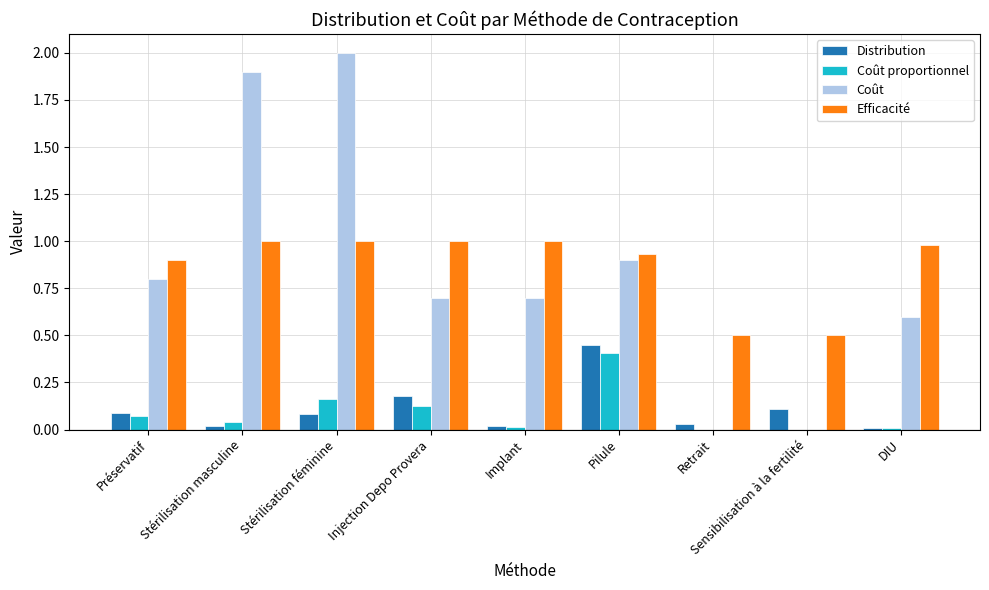

What is the maximum value shown in the chart?

2.0